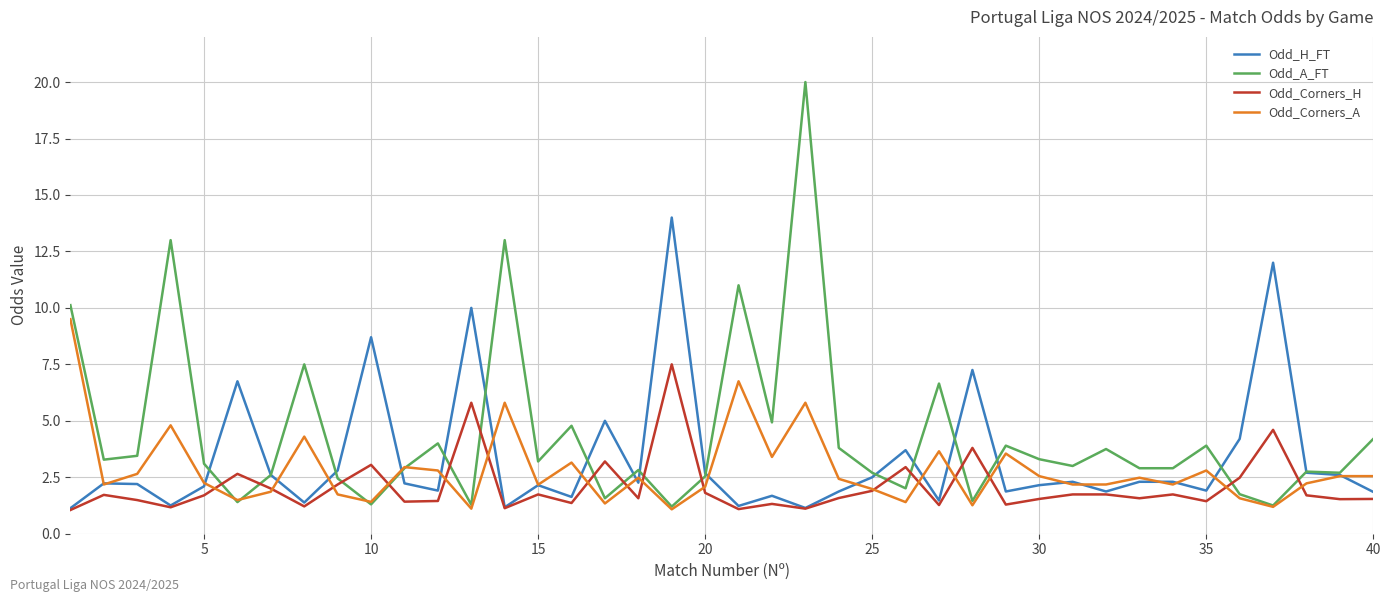

Rank the series by their maximum value, from highest to lowest.

Odd_A_FT, Odd_H_FT, Odd_Corners_A, Odd_Corners_H